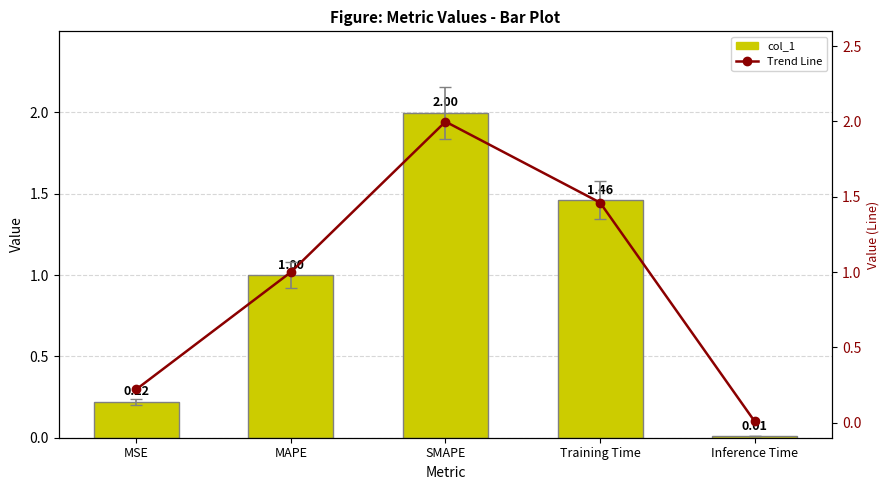

At how many categories does at least one series exceed 0?

5